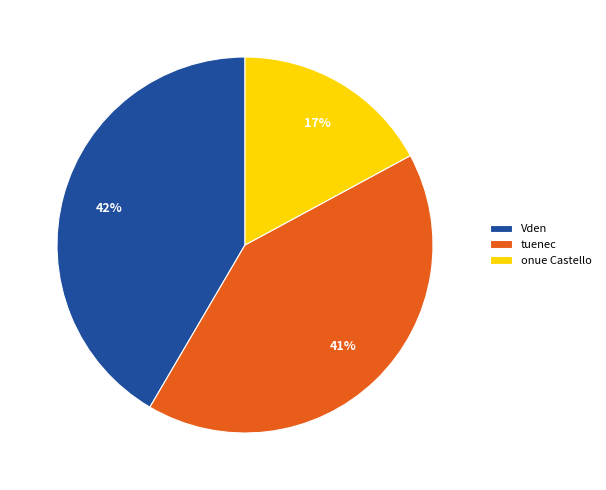

How many segments does this pie chart have?

3